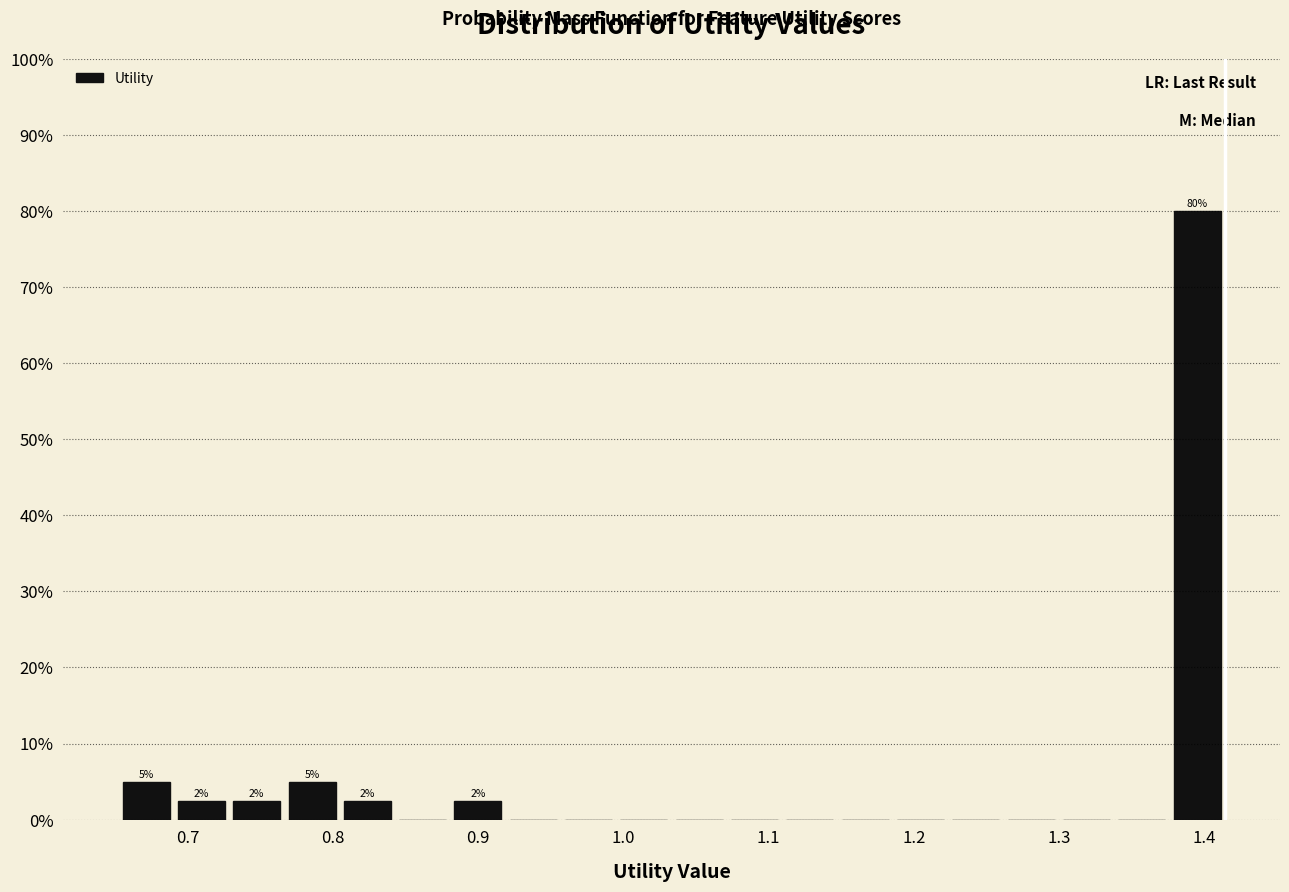

Around what value on the x-axis is the tallest bar? Give the approximate position of its centre, as read against the axis.

1.40